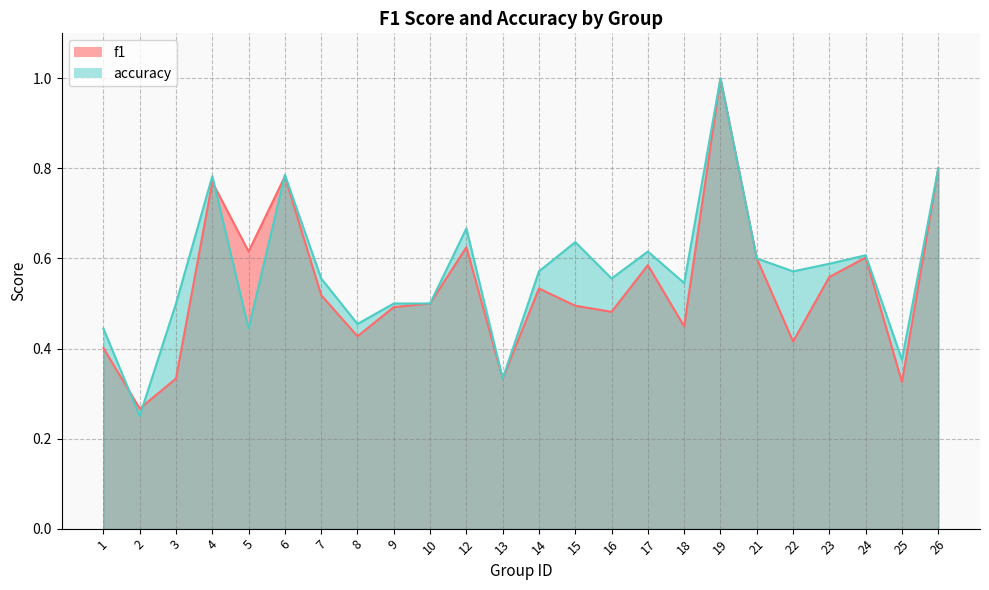

How many interior local valleys does the accuracy series have?

8